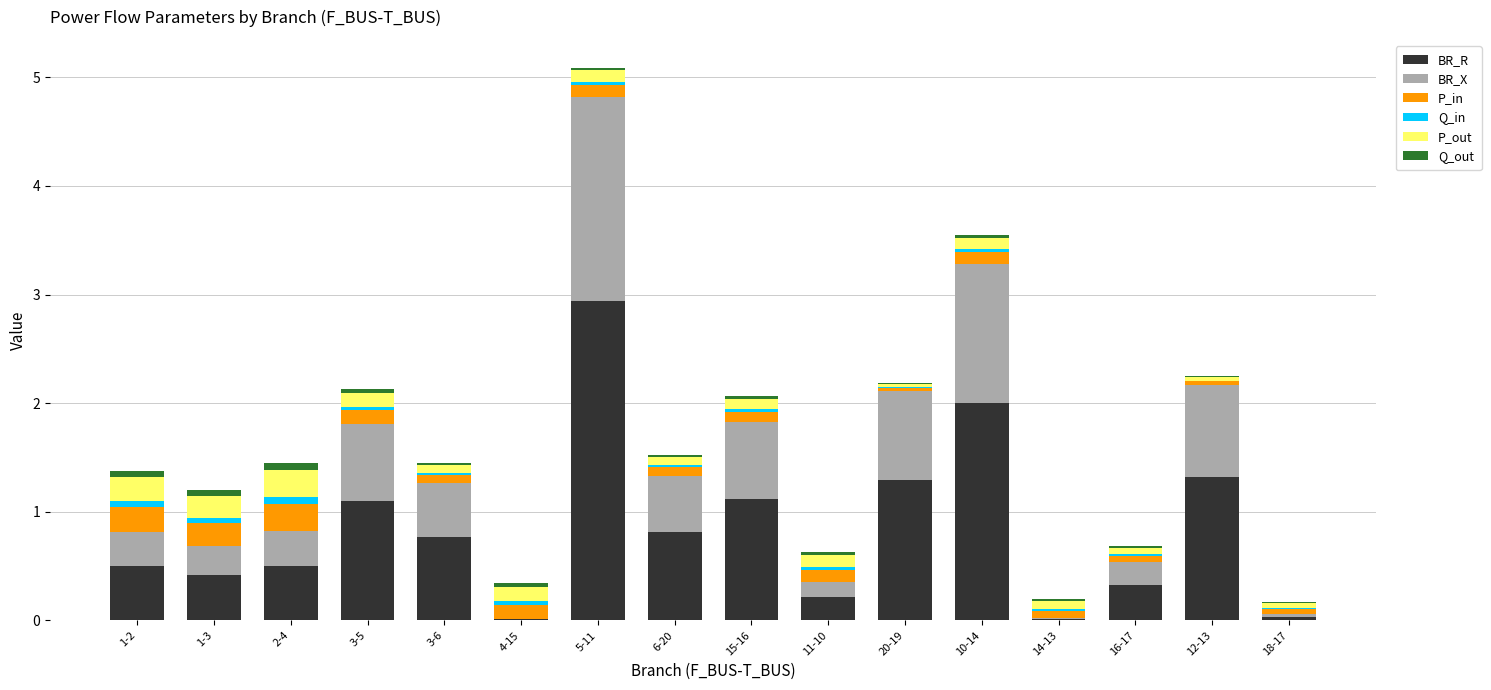

Is it true that BR_R equals 4.8 at 5-11?

False